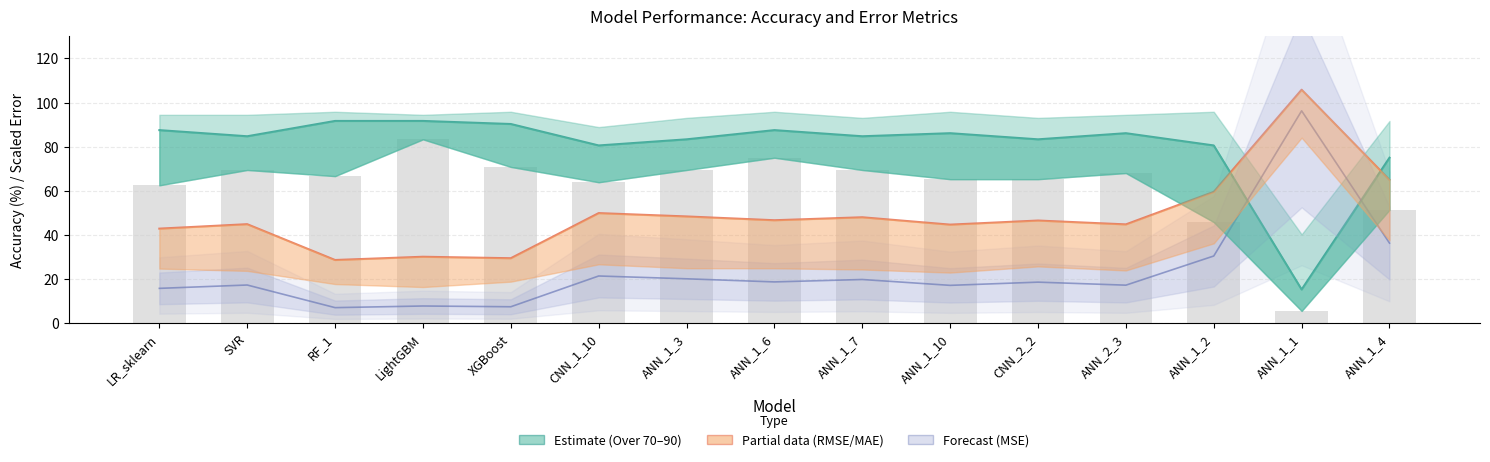

Which category has the lowest value in the Over 80 line series?

ANN_1_1